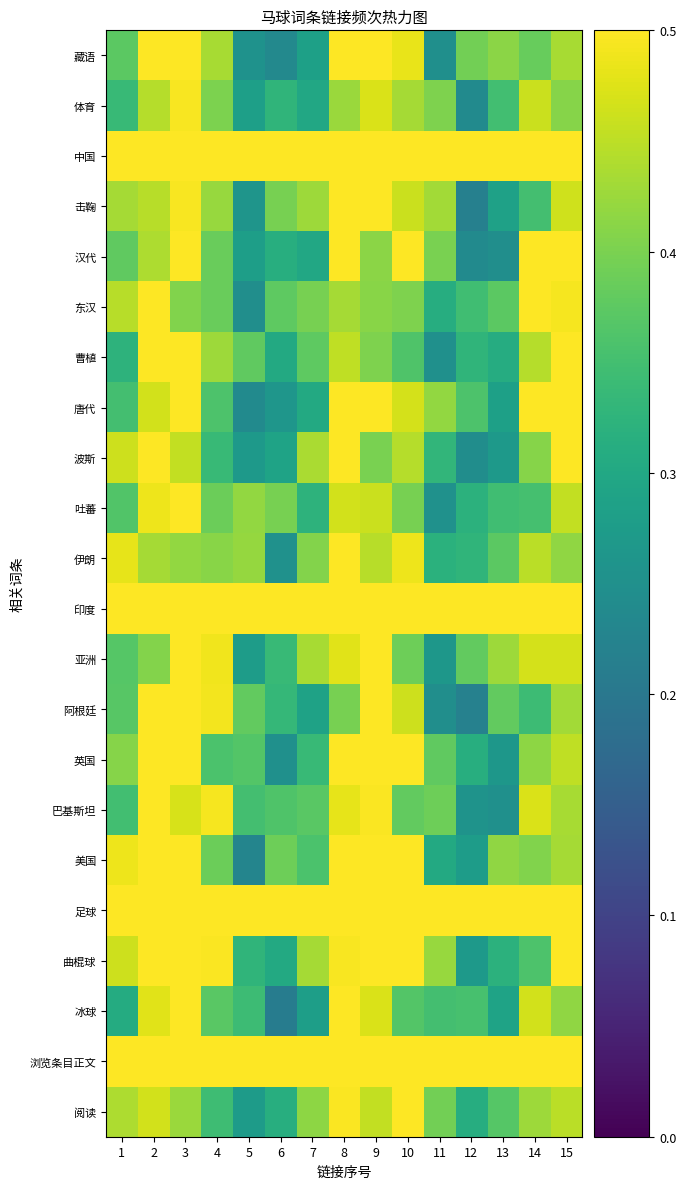

At which category is the sum across all series the highest?

3